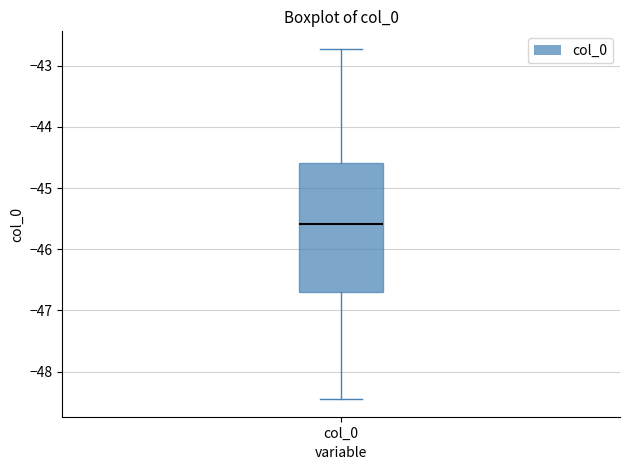

Transcribe this box plot: give where the median line is, the range the box spans, and where the two whiskers end, as read against the y-axis. The values are not printed on the chart, so give them approximately, as read against the axis.

median -45.6, box -46.7 to -44.6, whiskers -48.5 to -42.7